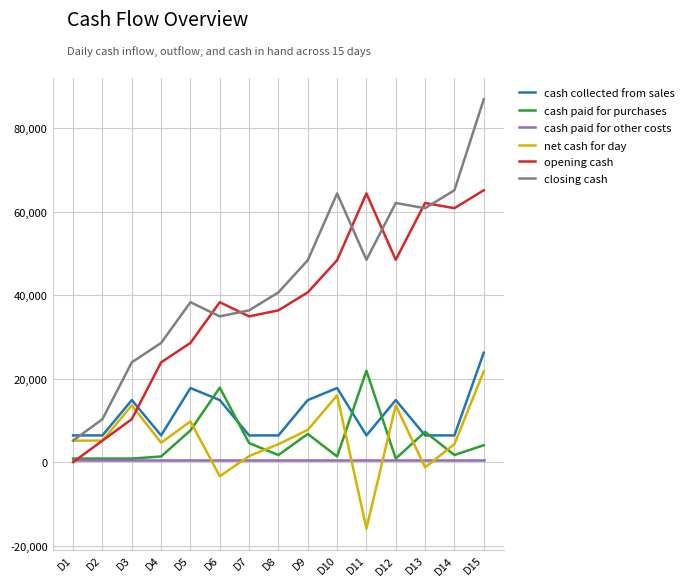

What is the total value across all series at D6?

102950